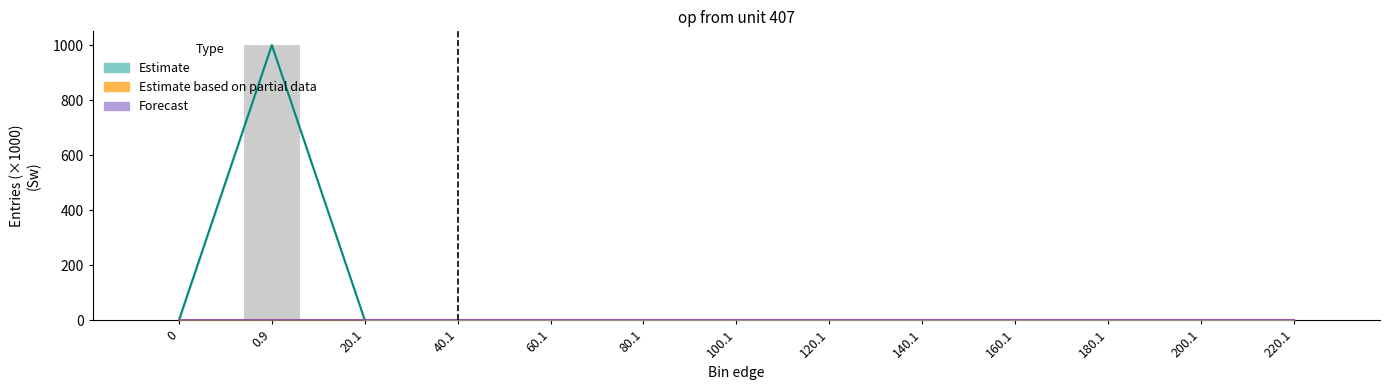

What position from the left is 220.1?

13